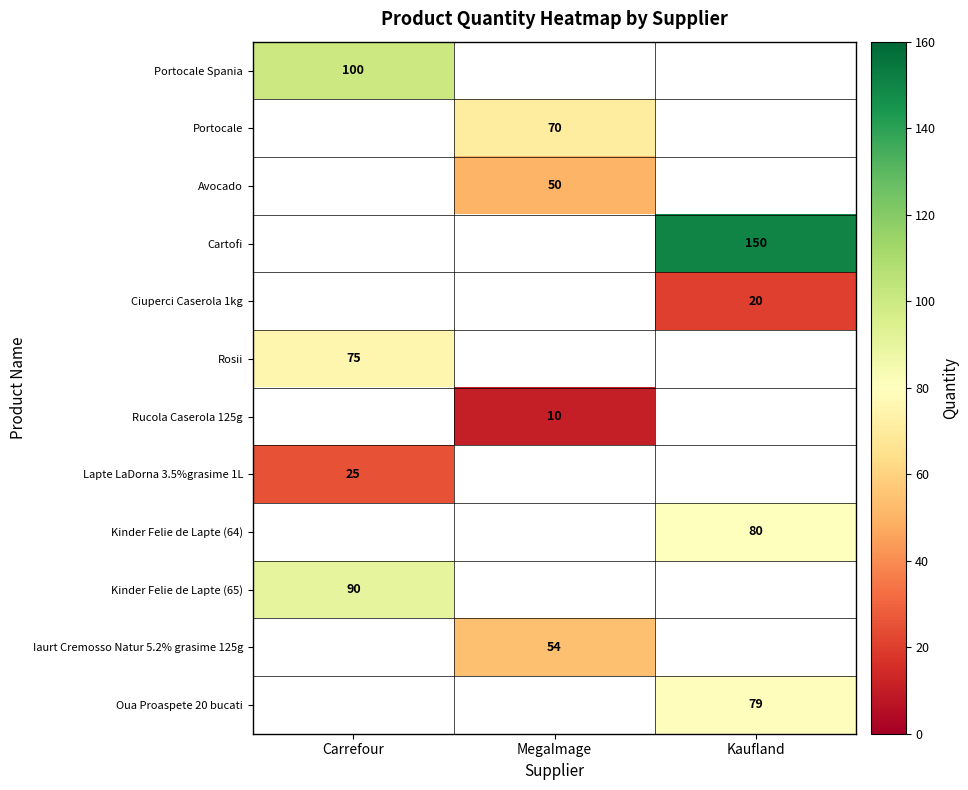

True or false: Ciuperci Caserola 1kg has a value of 20 at Kaufland.

True